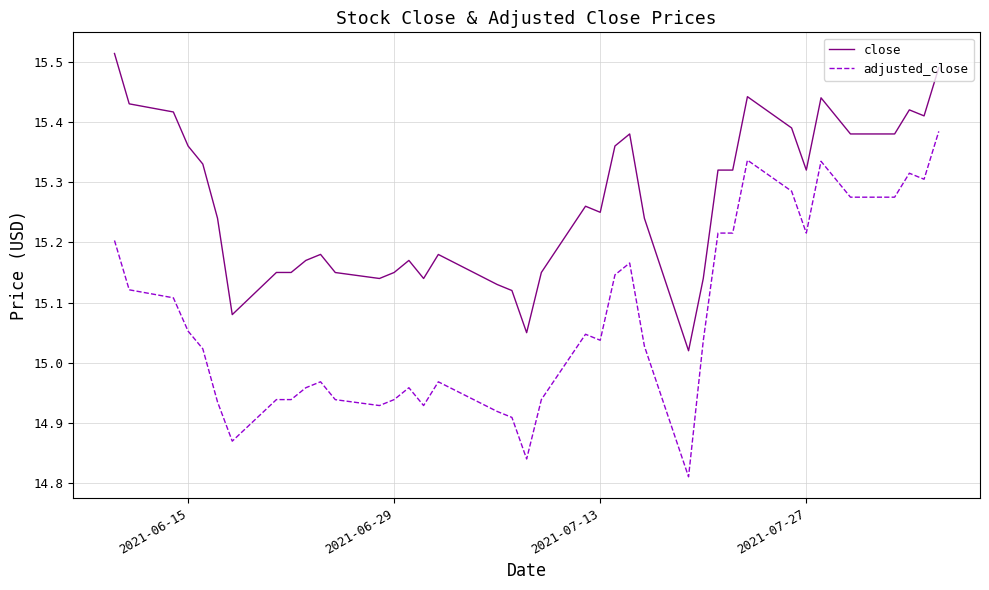

Rank the series by their maximum value, from highest to lowest.

close, adjusted_close